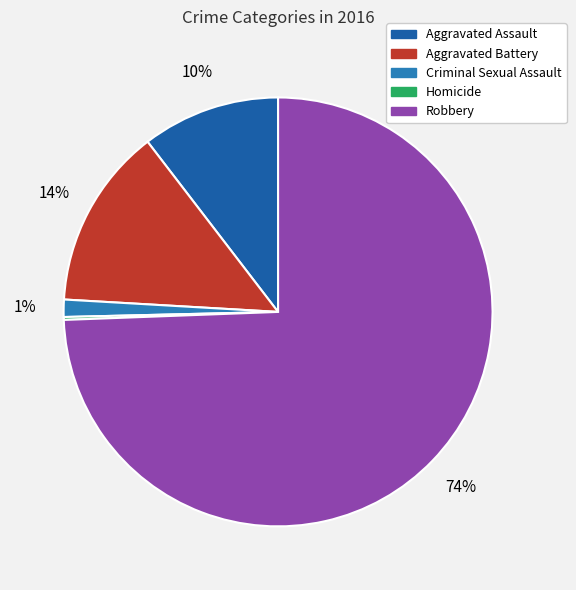

The Aggravated Battery slice represents 14% of the pie. True or false?

True